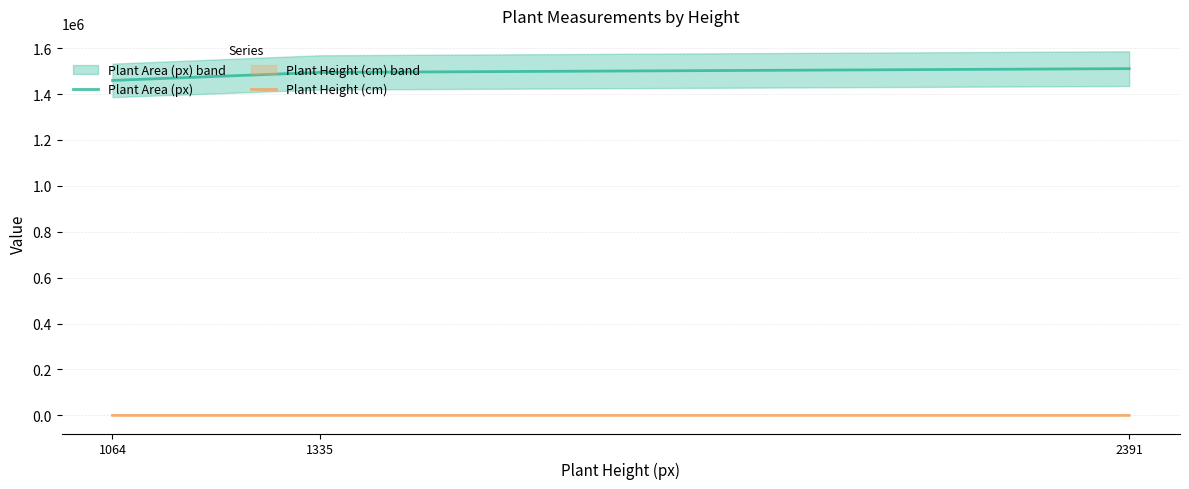

Does the chart display data point markers on the line(s)?

No